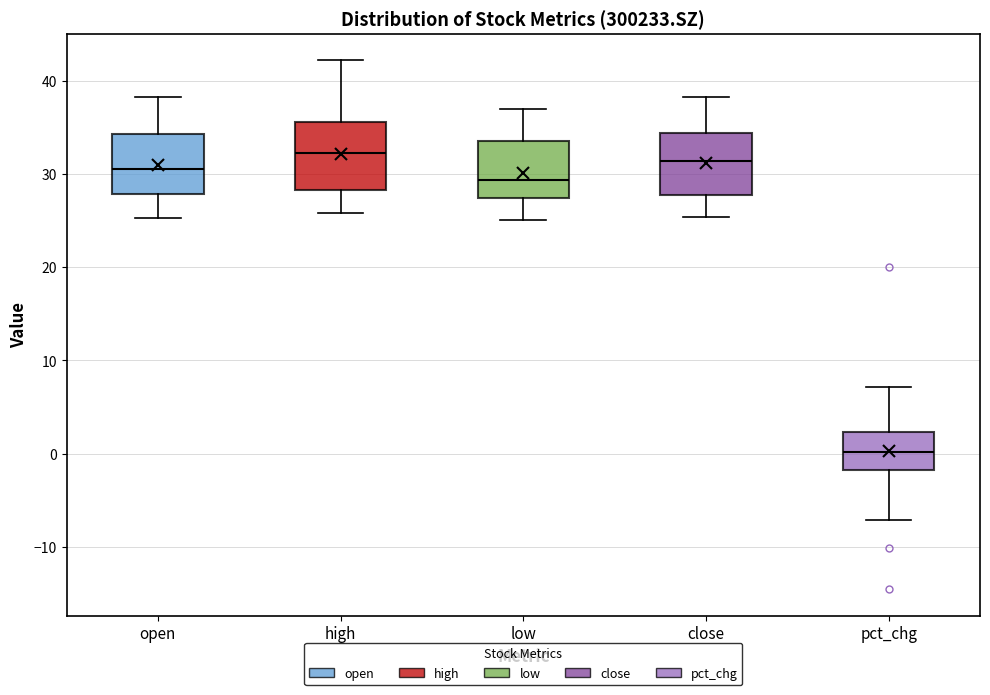

Reading left to right, transcribe this box plot: for each box, give where its median line is, the range the box spans, and where its two whiskers end, as read against the y-axis. The values are not printed on the chart, so give them approximately, as read against the axis.

open: median 30, box 28 to 34, whiskers 25 to 38
high: median 32, box 28 to 36, whiskers 26 to 42
low: median 29, box 27 to 34, whiskers 25 to 37
close: median 31, box 28 to 34, whiskers 25 to 38
pct_chg: median 0, box -2 to 2, whiskers -7 to 7